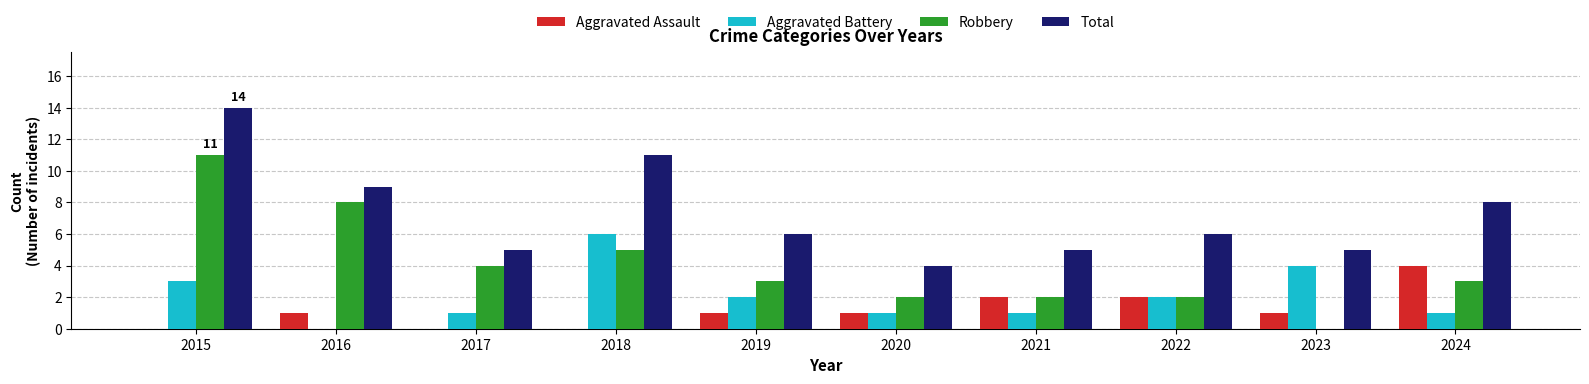

Which category has the highest value in the Aggravated Battery series?

2018